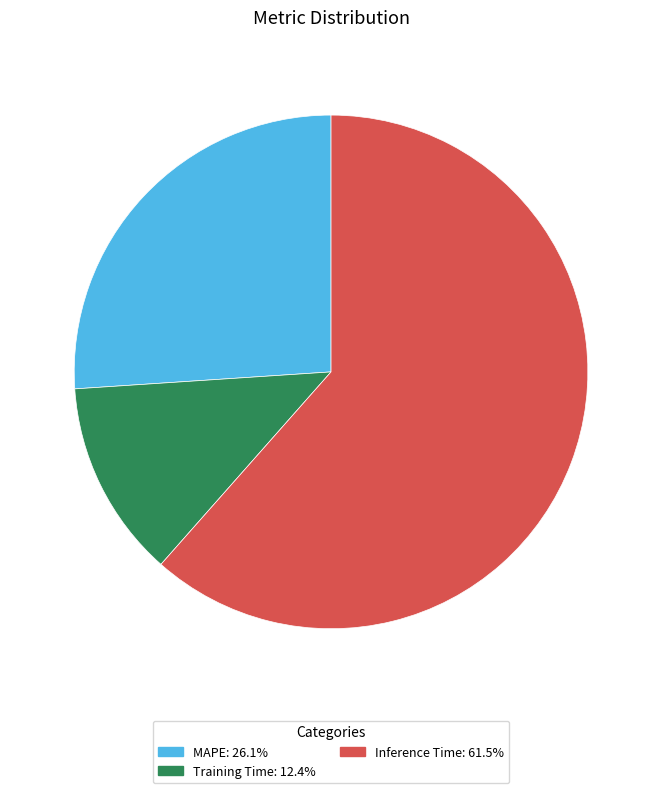

Does MAPE represent more than half of the total?

No